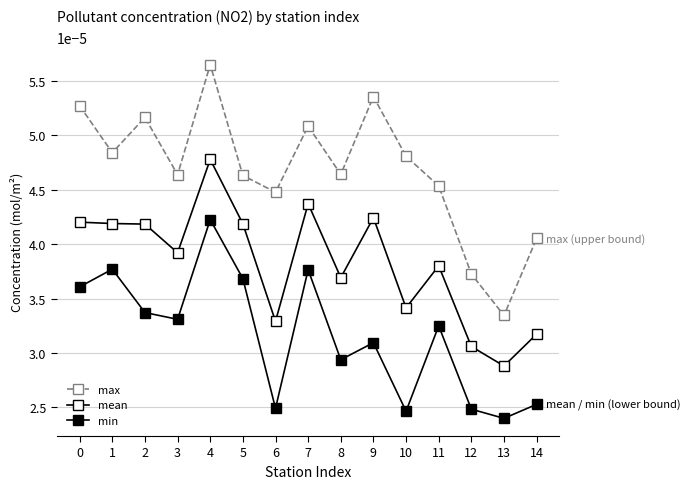

Is it true that max equals 0.0 at 7?

False